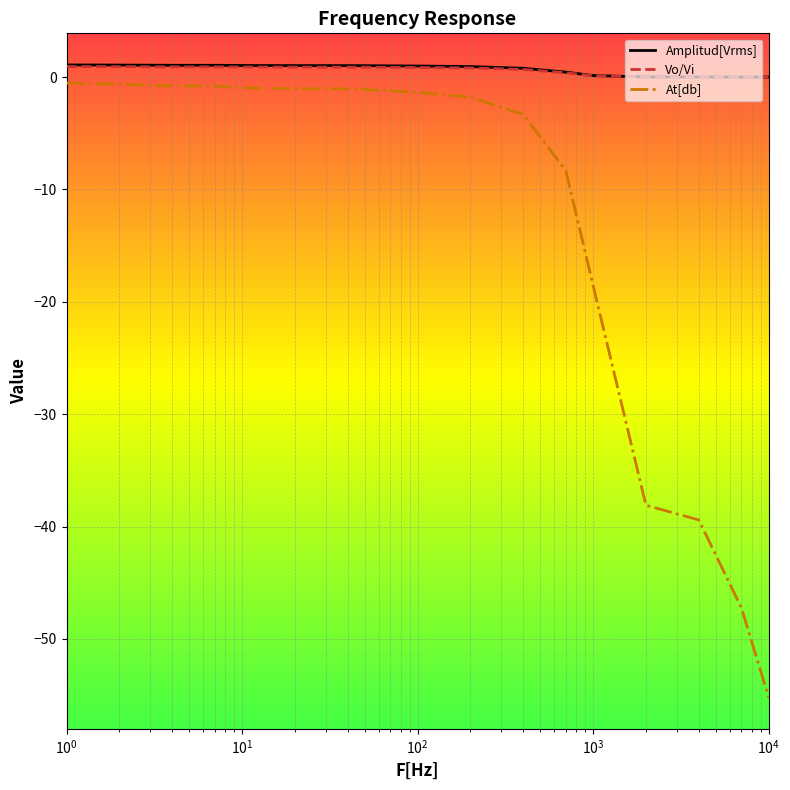

True or false: Amplitud[Vrms] and At[db] intersect in this chart.

False